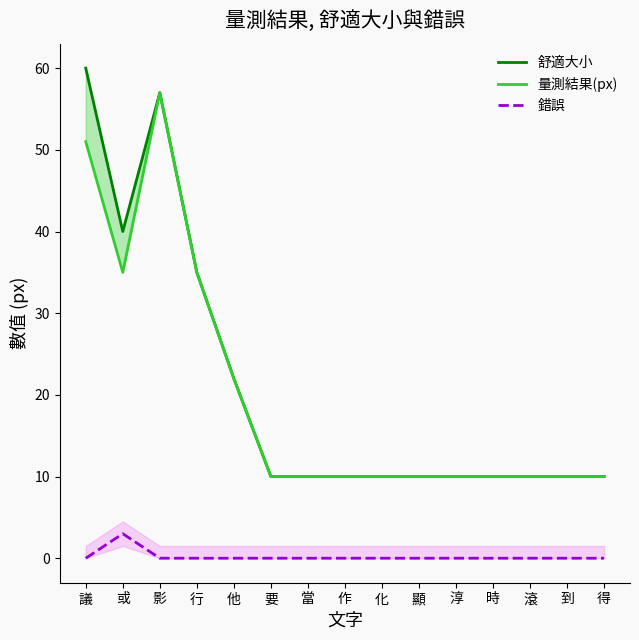

True or false: 錯誤 has more than 1 points higher than both neighbors.

False